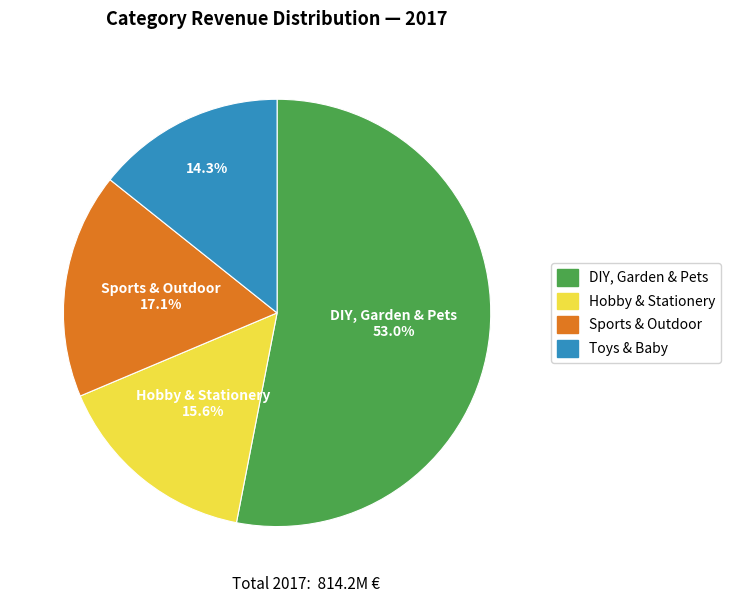

The Hobby & Stationery slice represents 16% of the pie. True or false?

True